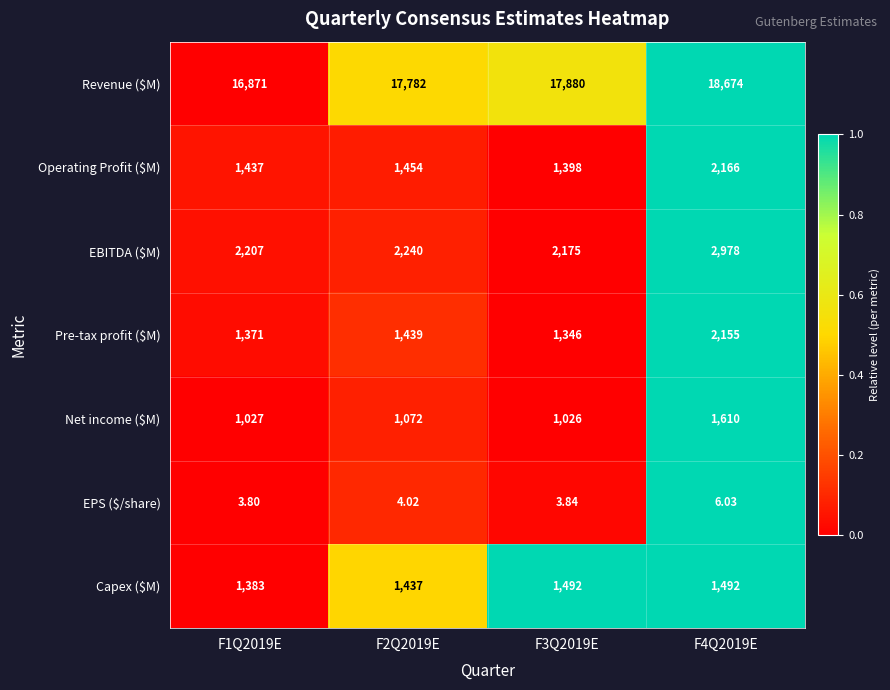

Which series has the widest spread of values?

Revenue ($M)